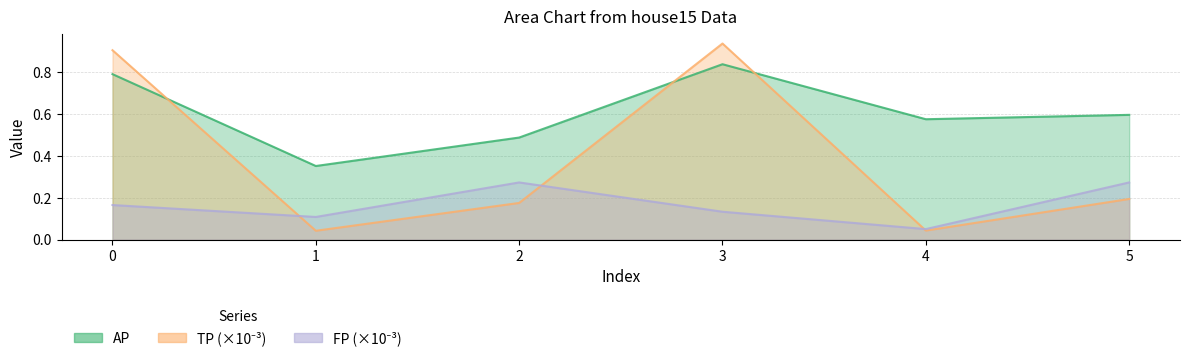

At which category does TP reach its first local valley?

1